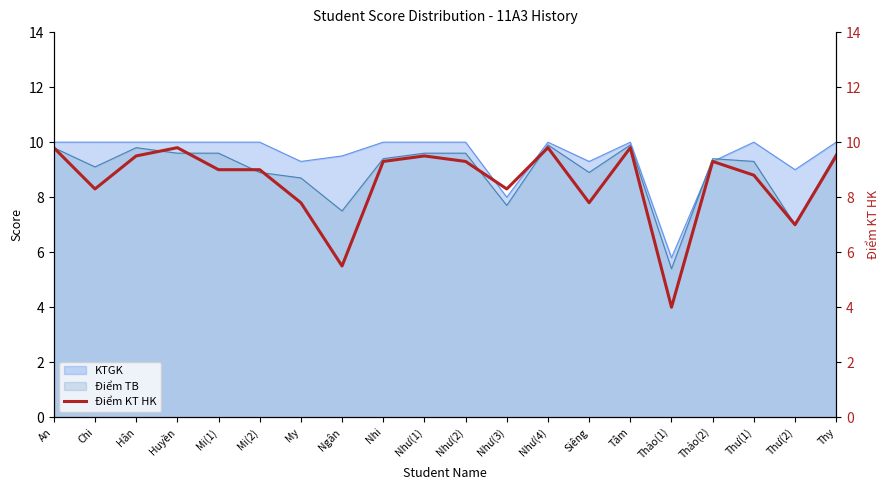

What is the change in value from My to Thy?

+1.7